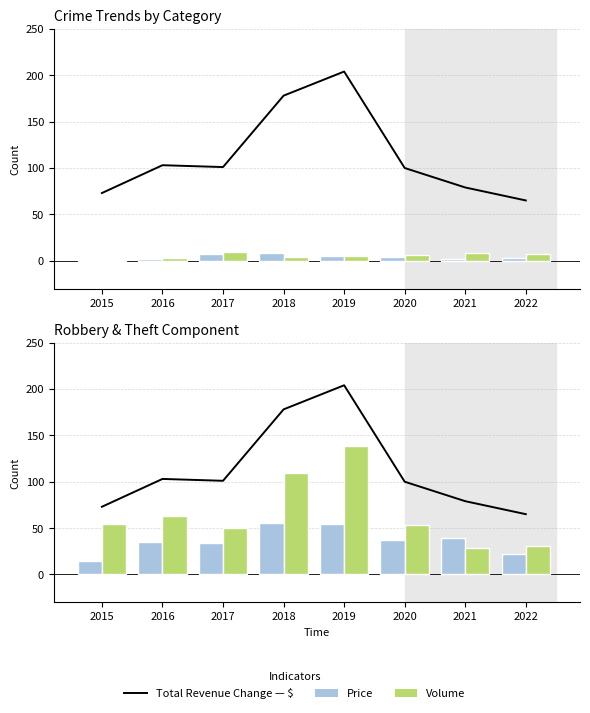

The Price (Aggr. Assault) series shows 2 at 2021. True or false?

True